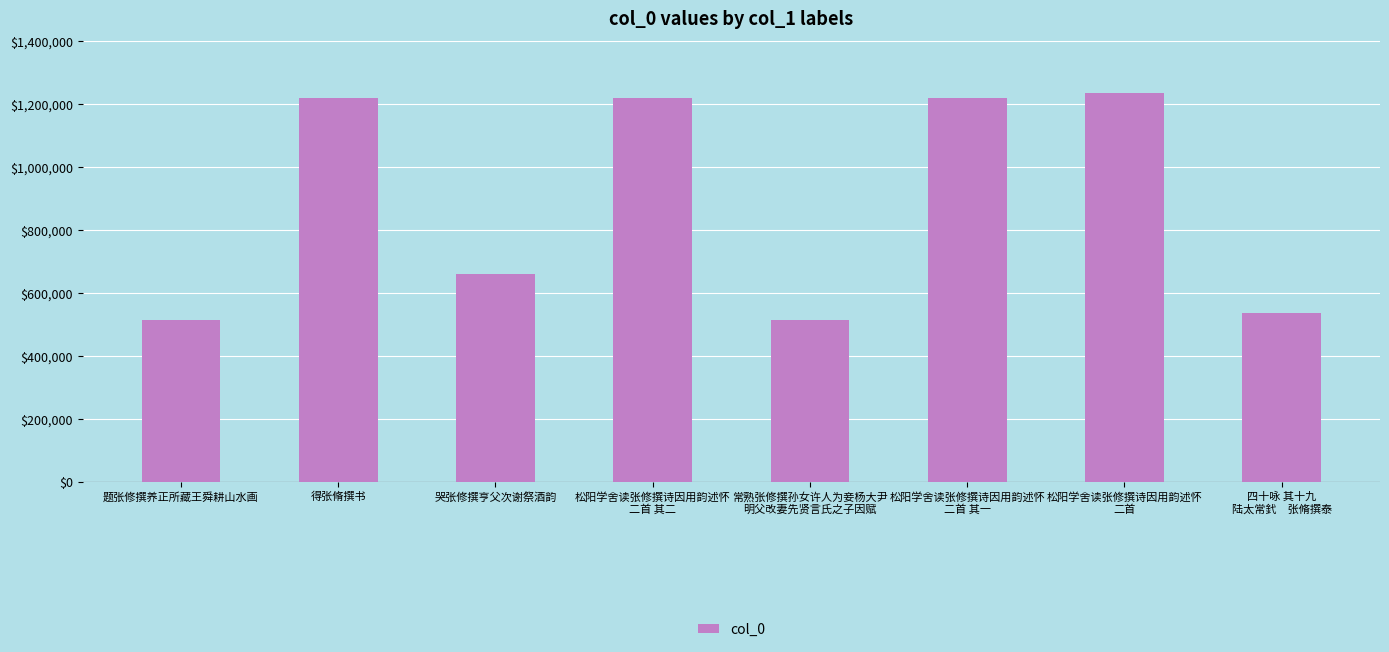

What is the value of the 8th bar from the left?

536774